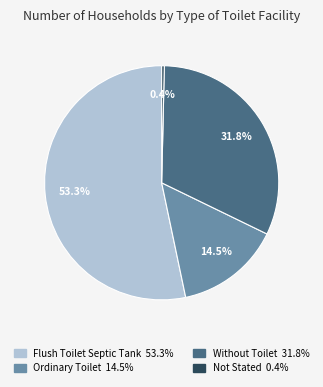

Which category has the smallest portion of the pie?

Not Stated